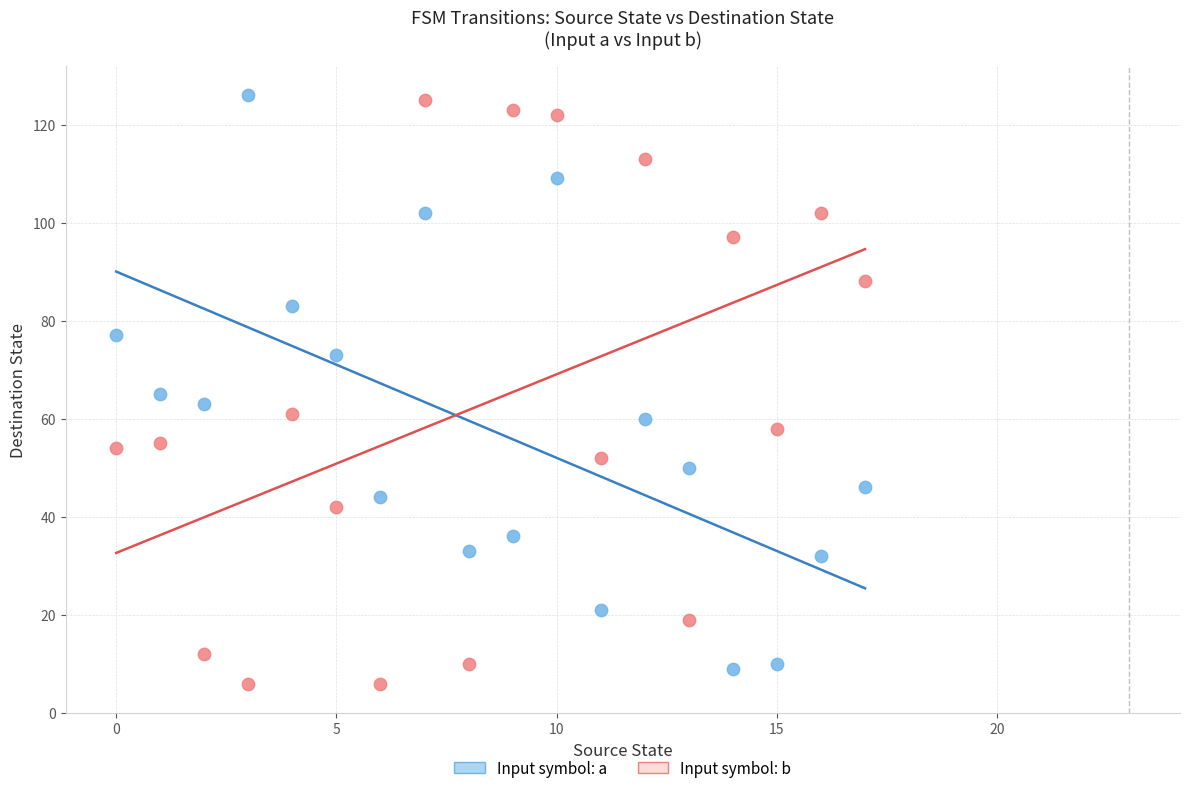

Which series has the widest spread of Y values?

Input symbol: b